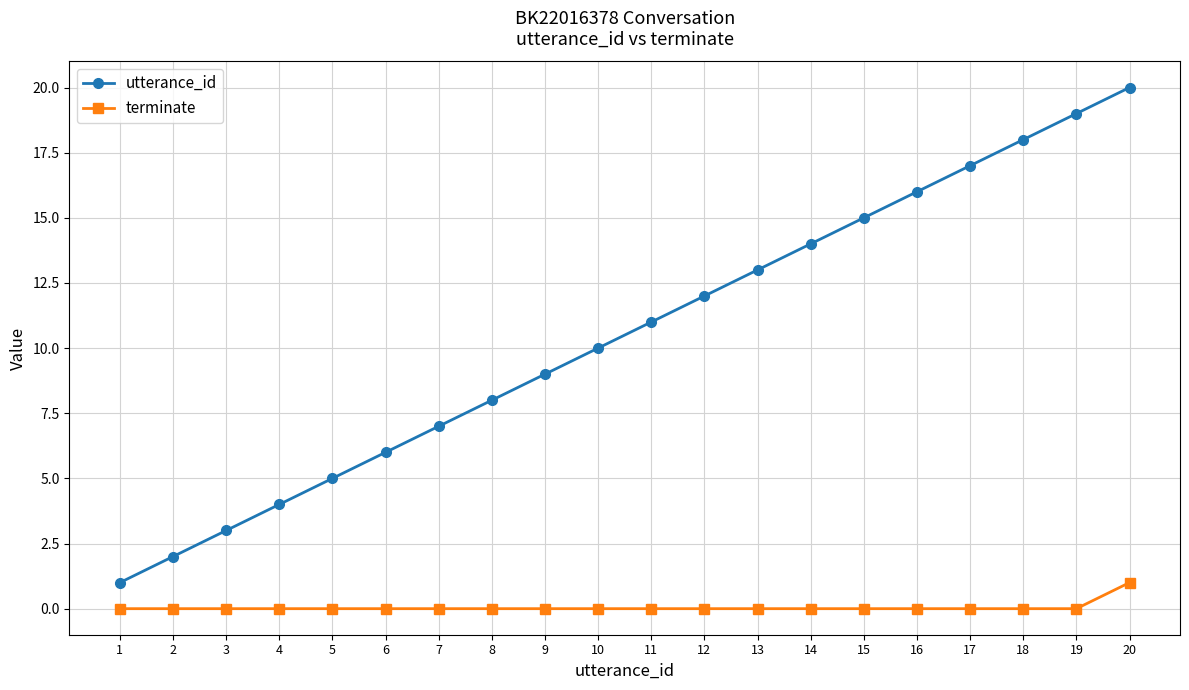

Which series has the largest range (max minus min)?

utterance_id